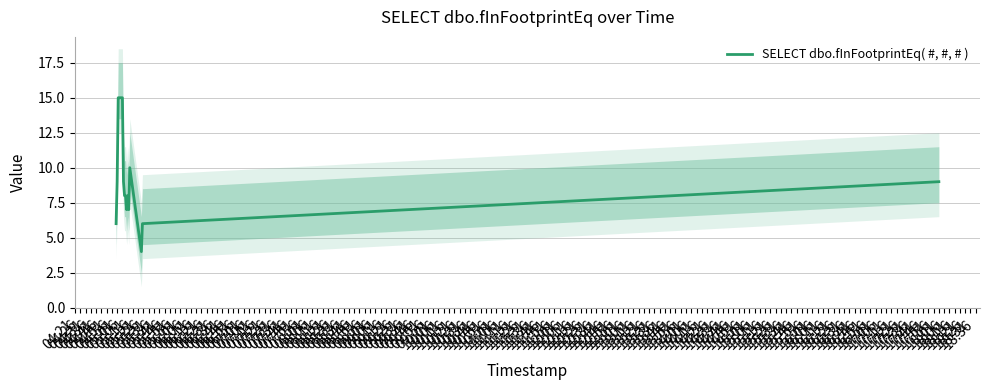

What is the minimum value shown in the chart?

4